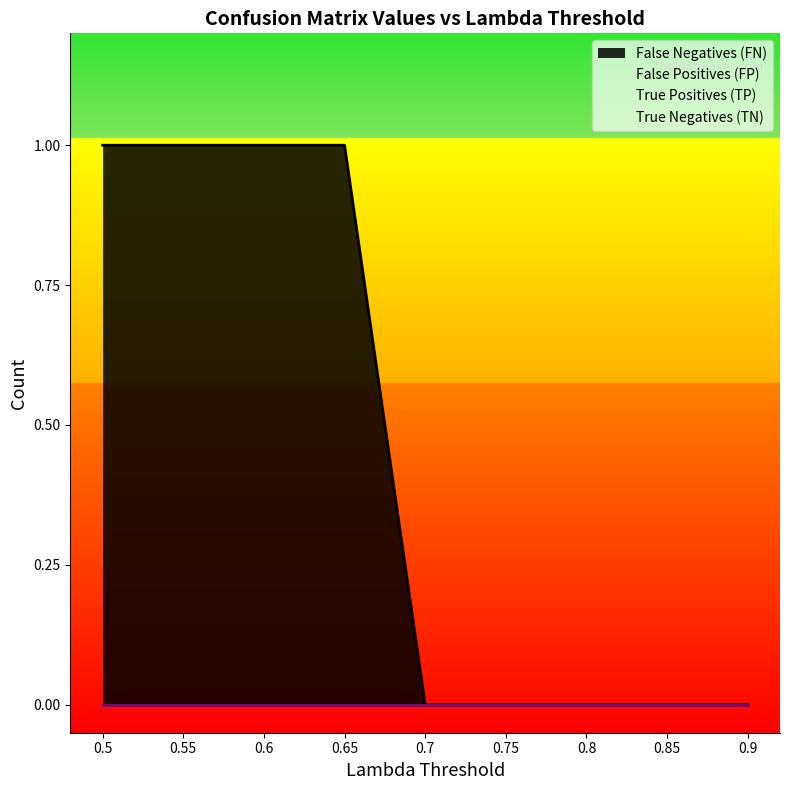

Reading right to left, transcribe all the data shown in this chart.

Lambda Threshold: 0.9=0.9	0.85=0.8	0.8=0.8	0.75=0.8	0.7=0.7	0.65=0.7	0.6=0.6	0.55=0.6	0.5=0.5
False Negatives (FN): 0.9=0.0	0.85=0.0	0.8=0.0	0.75=0.0	0.7=0.0	0.65=1.0	0.6=1.0	0.55=1.0	0.5=1.0
False Positives (FP): 0.9=0.0	0.85=0.0	0.8=0.0	0.75=0.0	0.7=0.0	0.65=0.0	0.6=0.0	0.55=0.0	0.5=0.0
True Positives (TP): 0.9=0.0	0.85=0.0	0.8=0.0	0.75=0.0	0.7=0.0	0.65=0.0	0.6=0.0	0.55=0.0	0.5=0.0
True Negatives (TN): 0.9=0.0	0.85=0.0	0.8=0.0	0.75=0.0	0.7=0.0	0.65=0.0	0.6=0.0	0.55=0.0	0.5=0.0